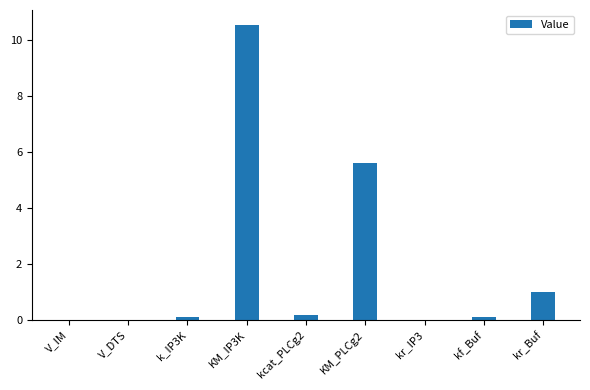

What is the sum of all values?

17.5